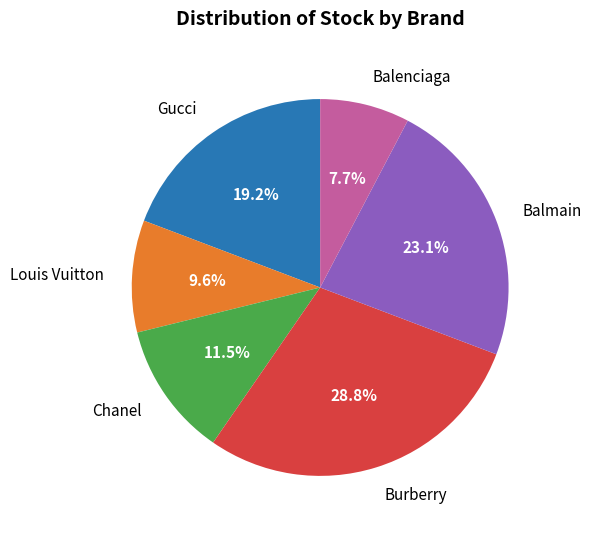

Is there any slice that represents more than half of the pie?

No